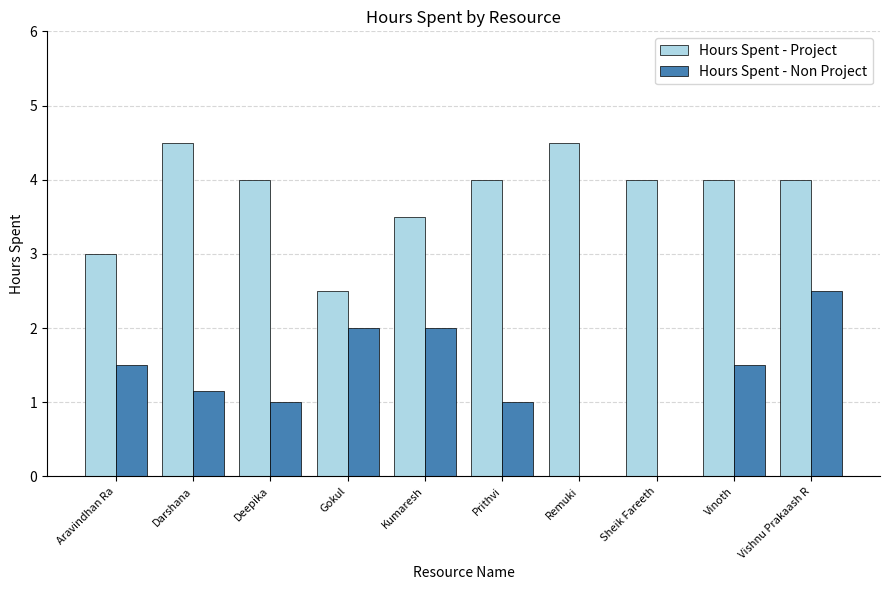

What is the sum of the Hours Spent - Non Project values at Prithvi and Remuki?

1.0